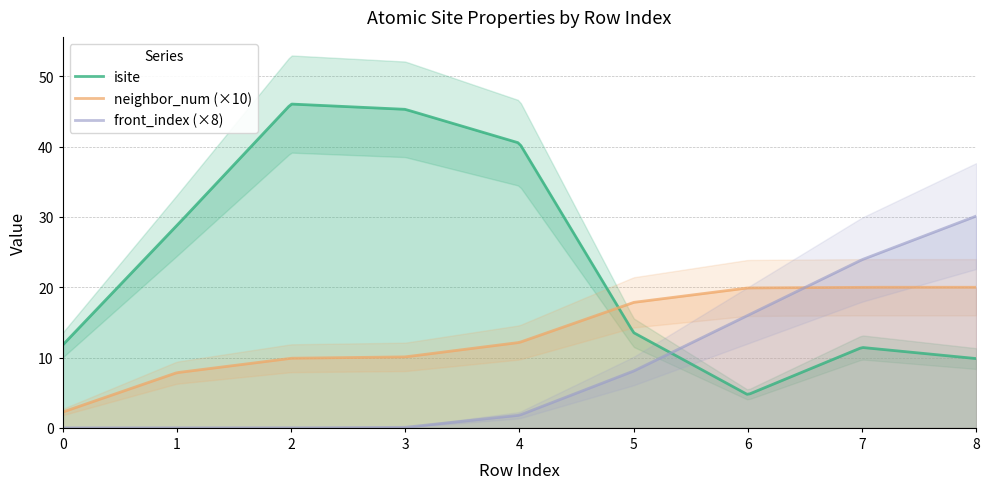

What is the value of the front_index point at the 9th from the left?

4